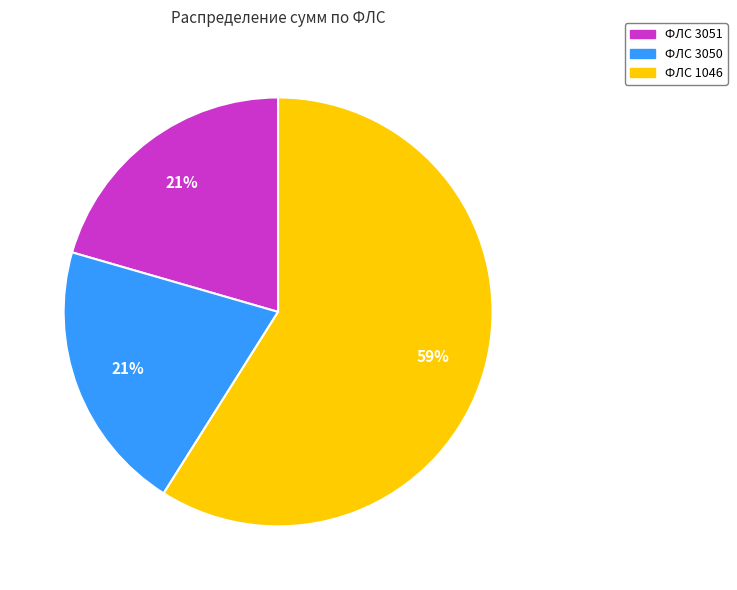

Is there any slice that represents more than half of the pie?

Yes